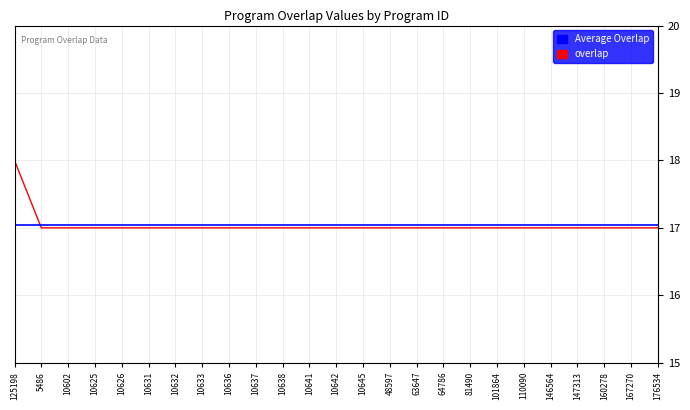

Is it true that the value at 10642 is 17?

True